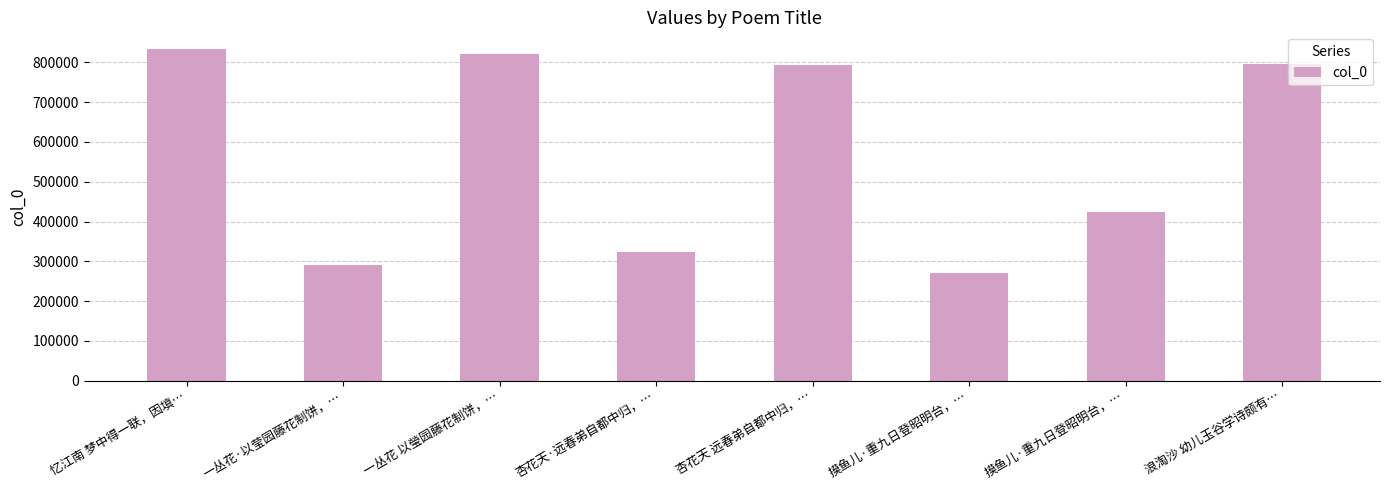

What is the sum of all values?

4550922